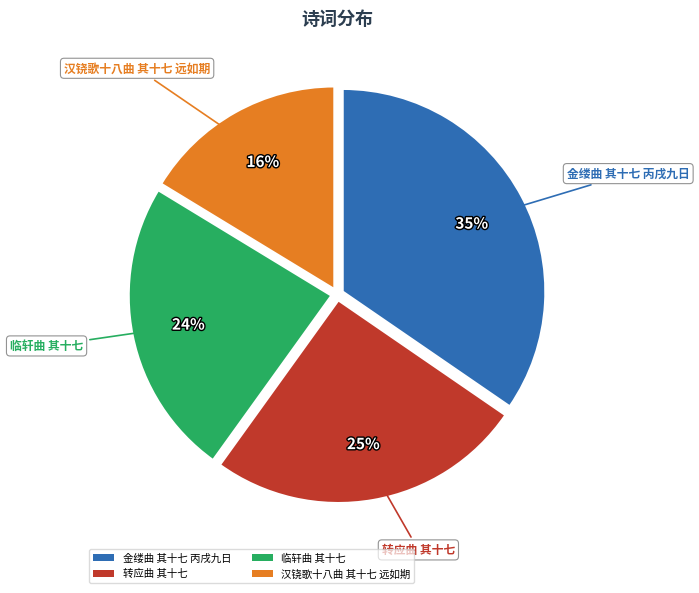

Does any single category account for the majority?

No